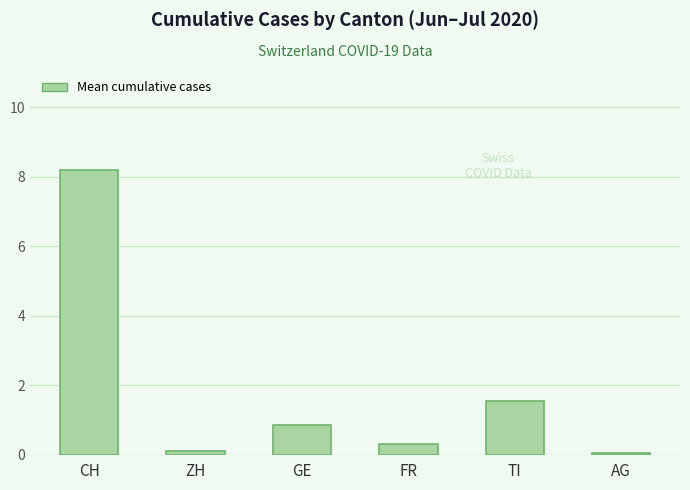

Are the bars horizontal?

No